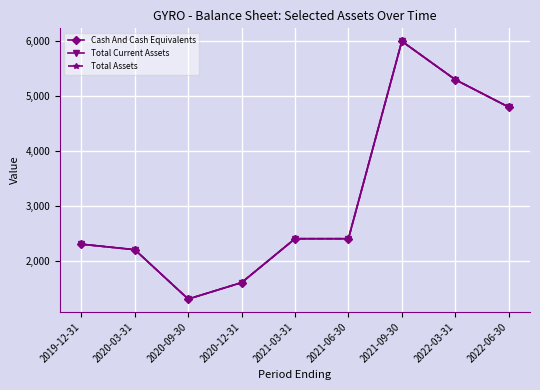

At how many categories does at least one series exceed 2933?

3